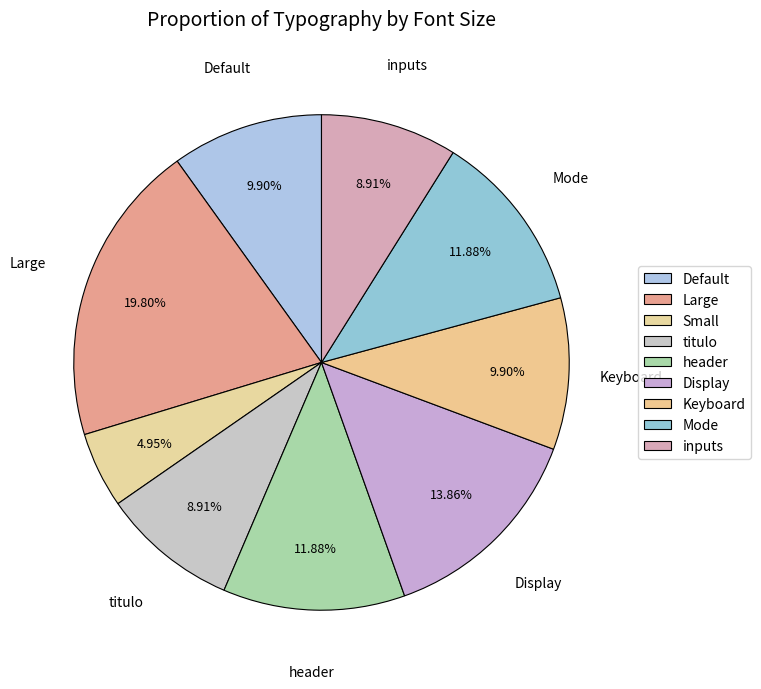

To the nearest percent, what is the average slice percentage?

11%